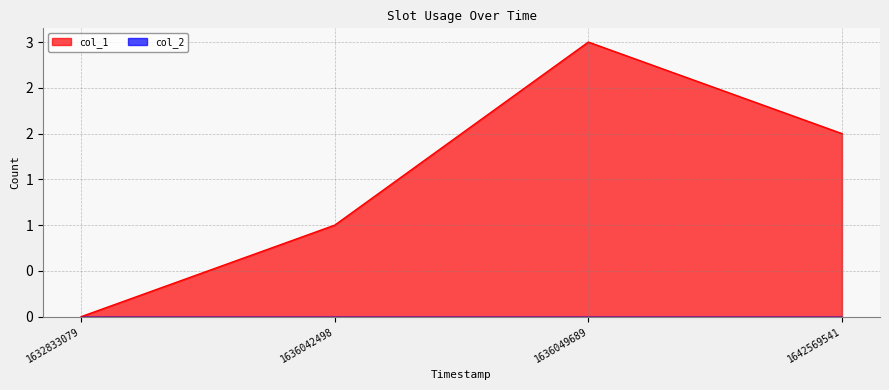

Which has a higher value, 1636049689 or 1642569541?

1636049689